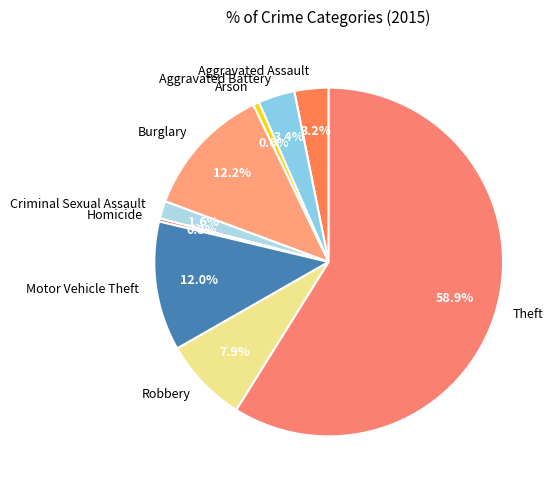

What percentage is NOT represented by Burglary?

87.8%